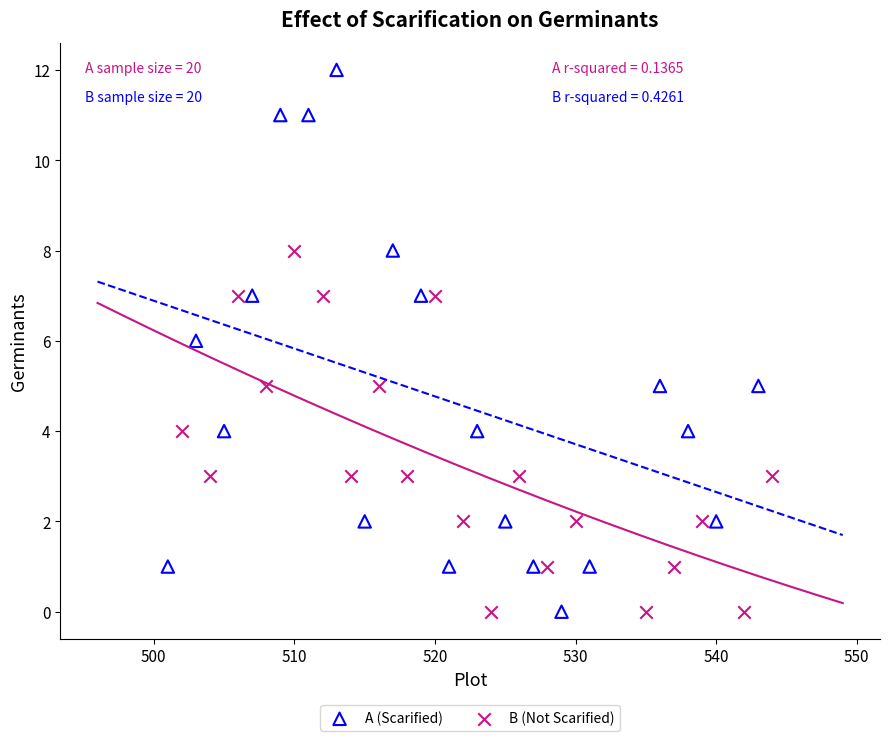

Which series has the widest spread of Y values?

A (Scarified)